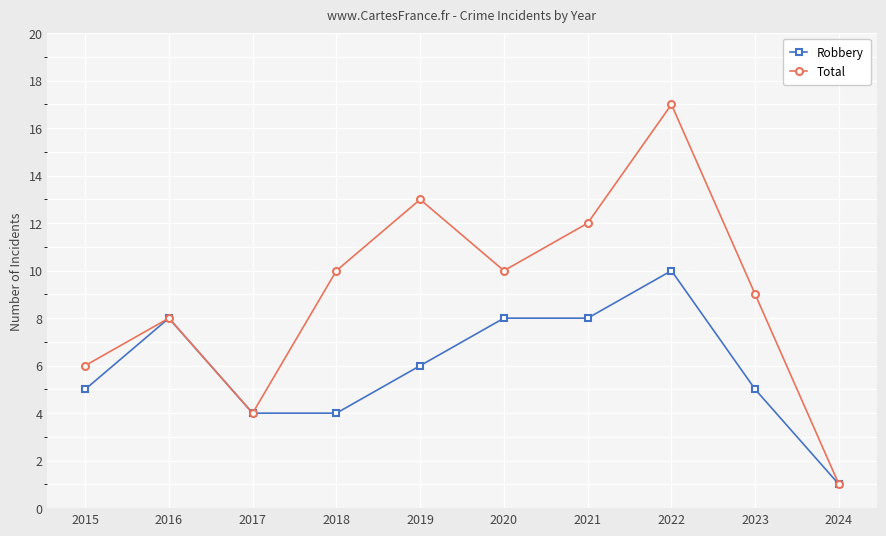

What are all the series names shown in the legend?

Robbery, Total